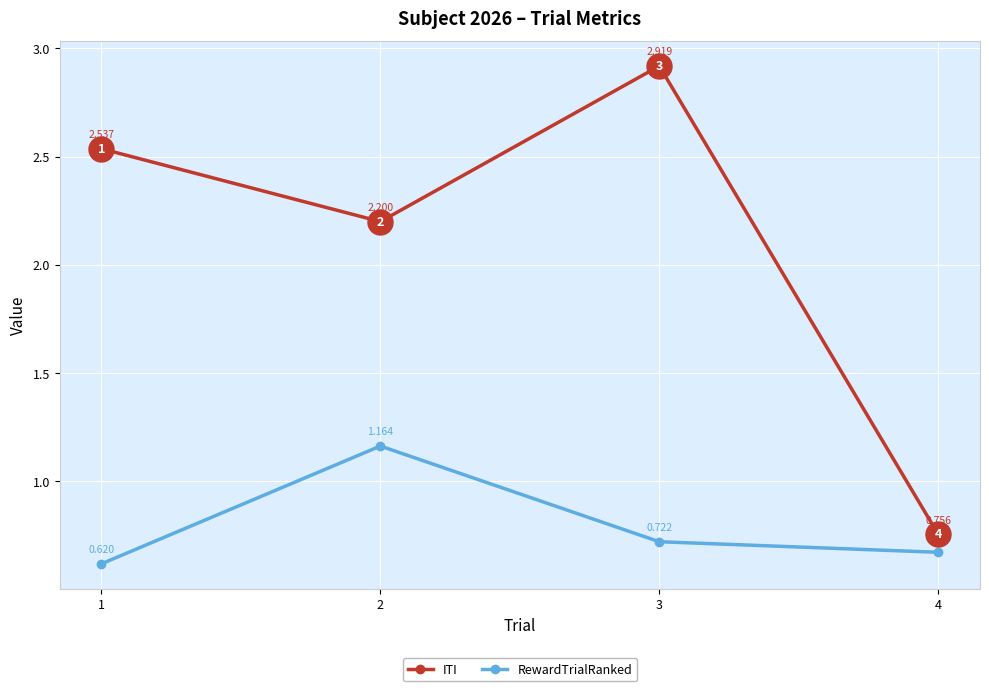

True or false: RewardTrialRanked and ITI intersect in this chart.

False